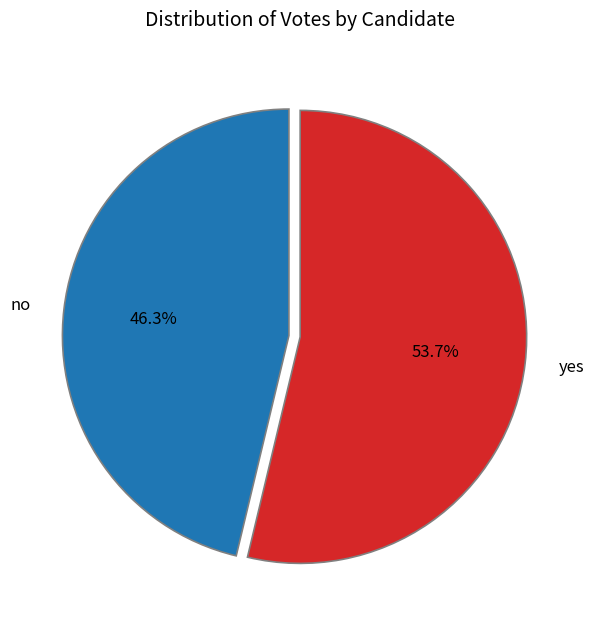

To the nearest percent, what percentage of the pie is no?

46%